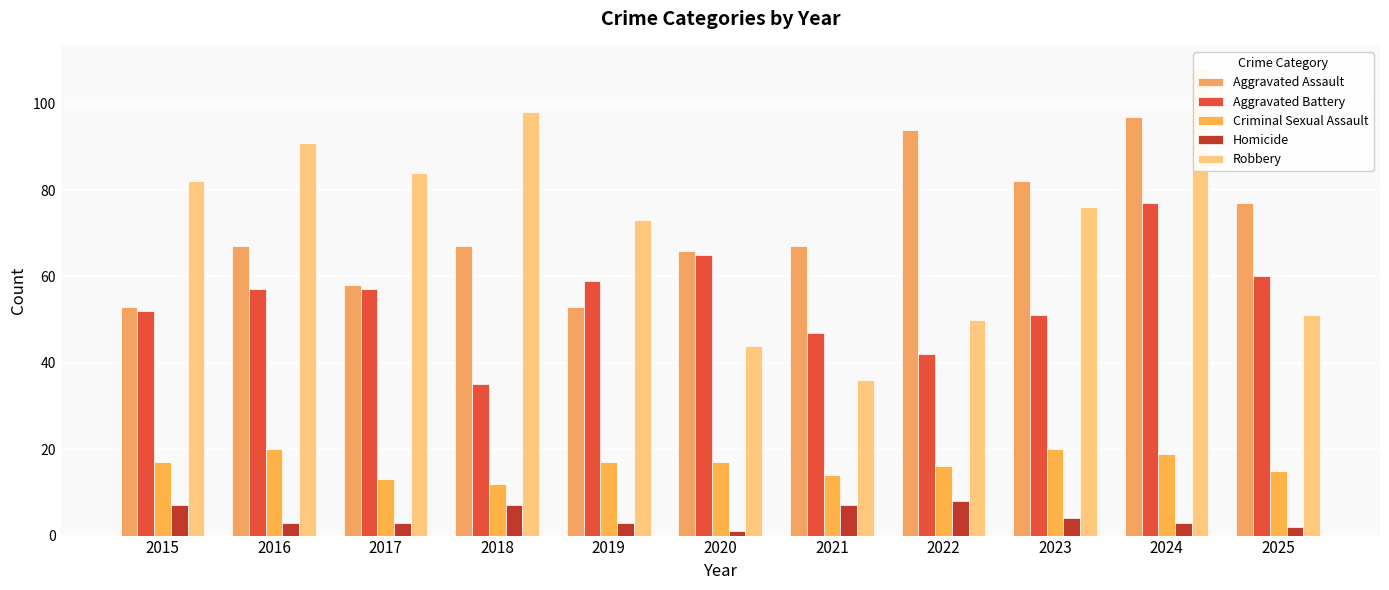

List the labels in order of Criminal Sexual Assault value, smallest first.

2018, 2017, 2021, 2025, 2022, 2015, 2019, 2020, 2024, 2016, 2023